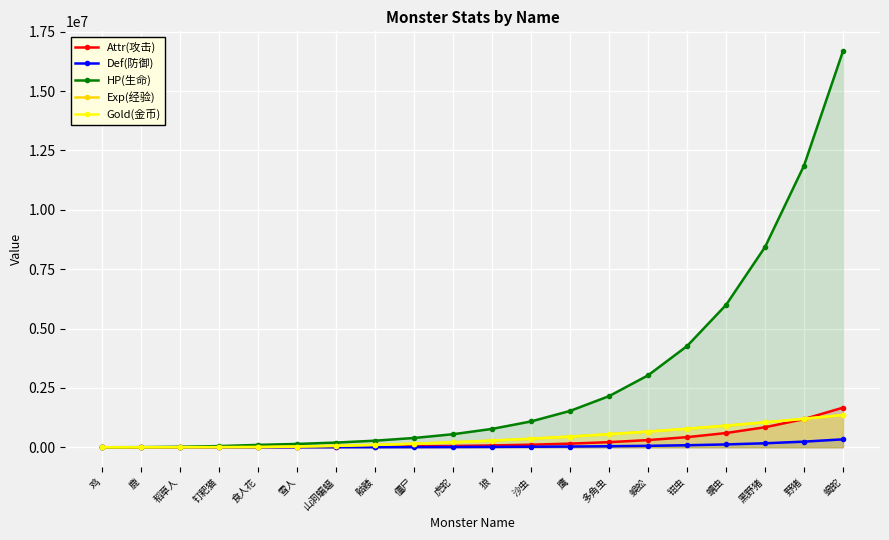

True or false: Def(防御) and Attr(攻击) cross at least once.

False